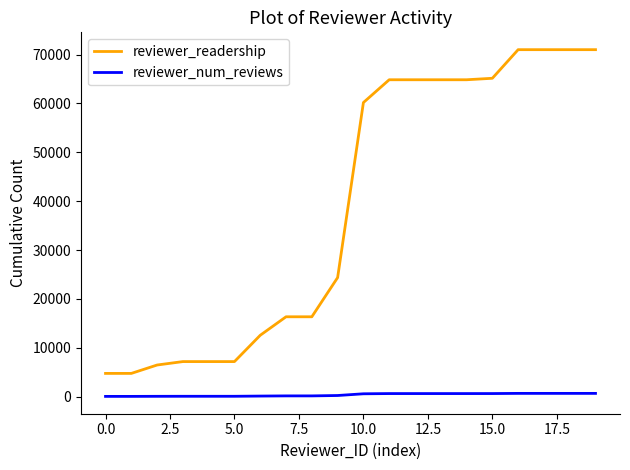

How many lines are shown in the chart?

2